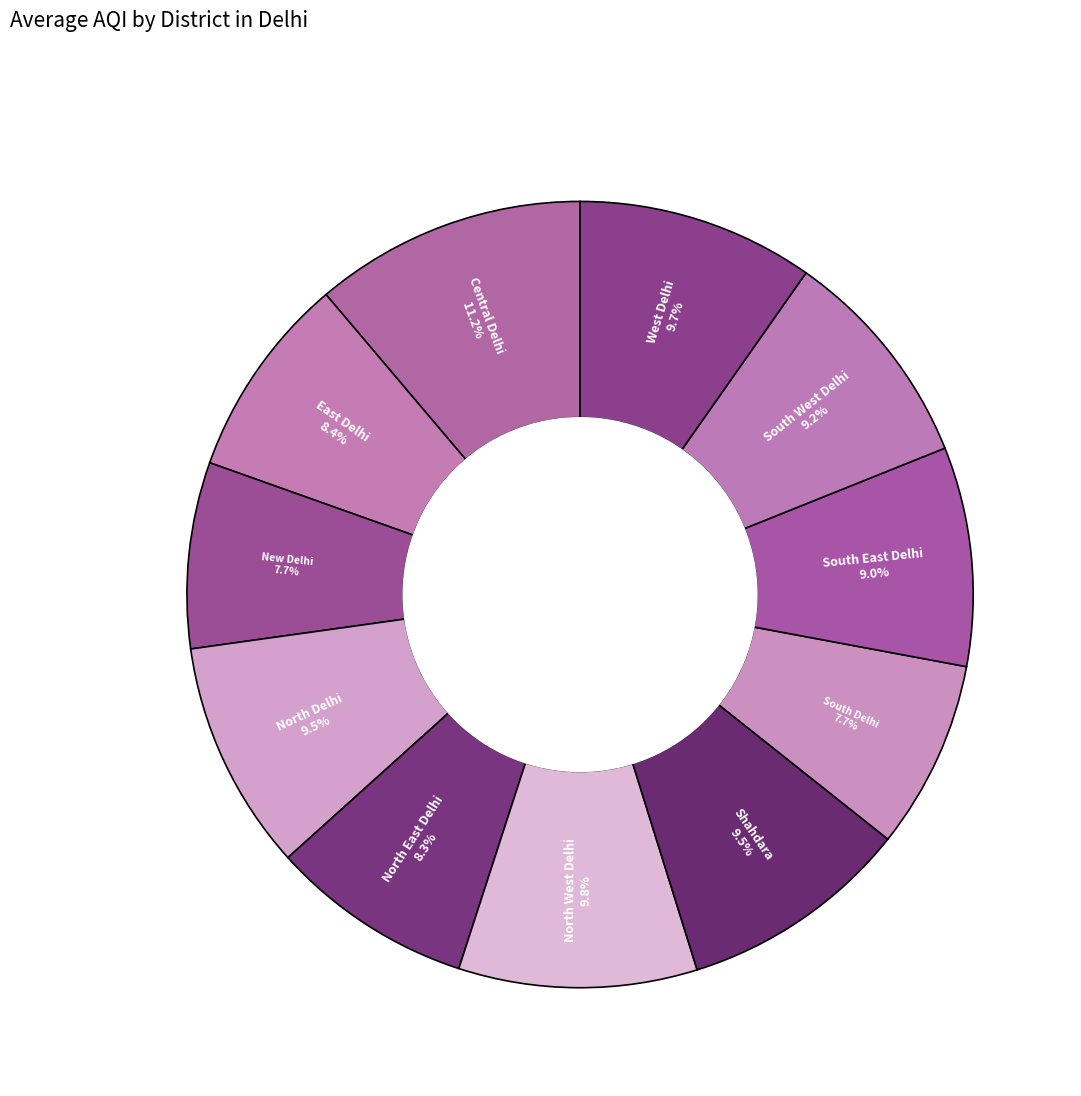

Is there a majority slice in this chart?

No